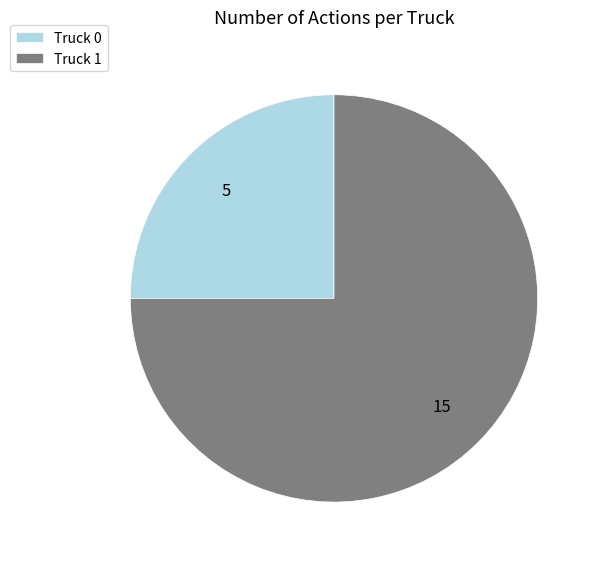

Which has a higher value, Truck 1 or Truck 0?

Truck 1